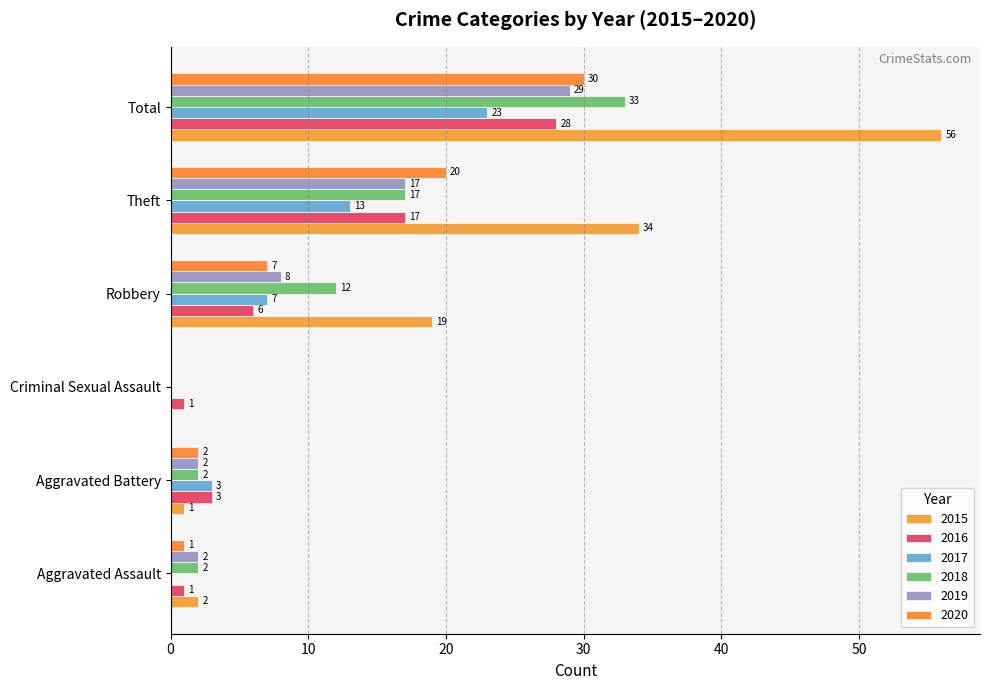

Read the 2020 value at Robbery.

7